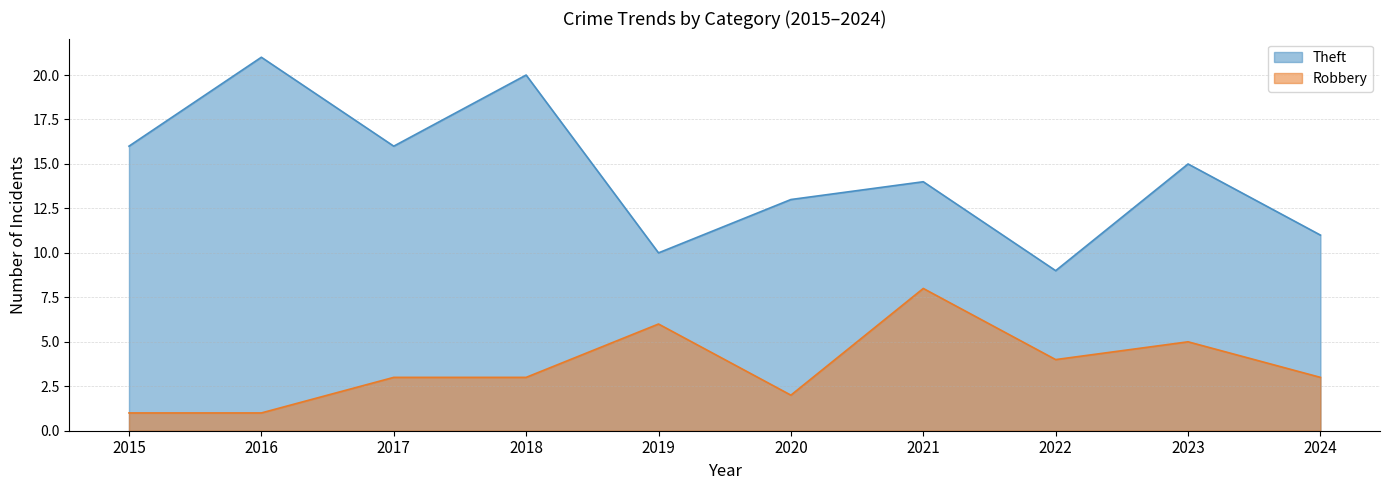

What is the total value across all series at 2021?

22